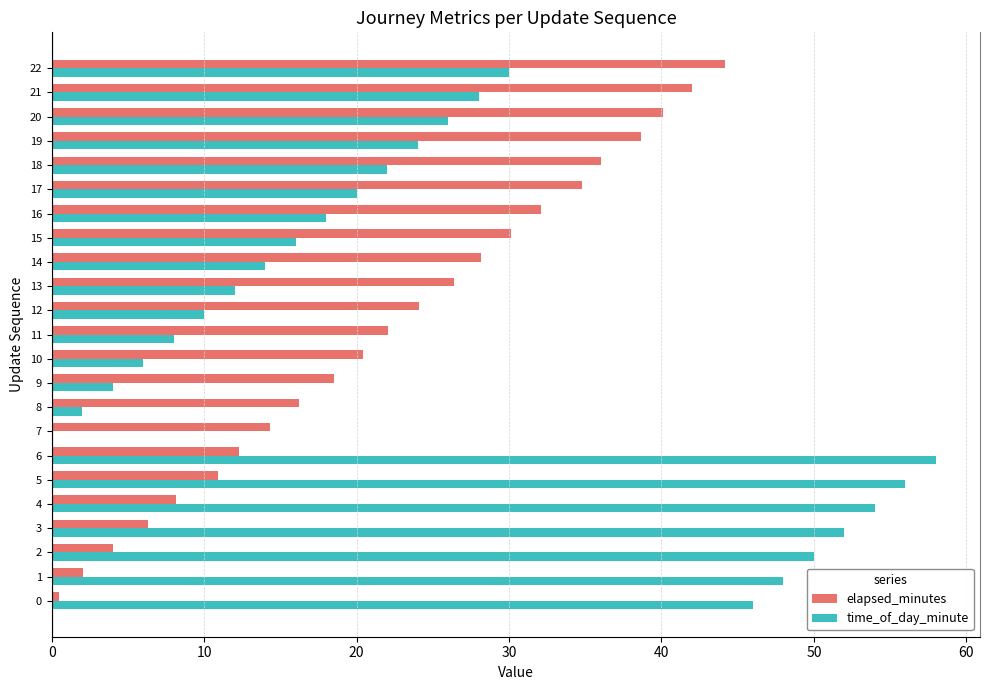

What is the maximum value shown in the chart?

58.0